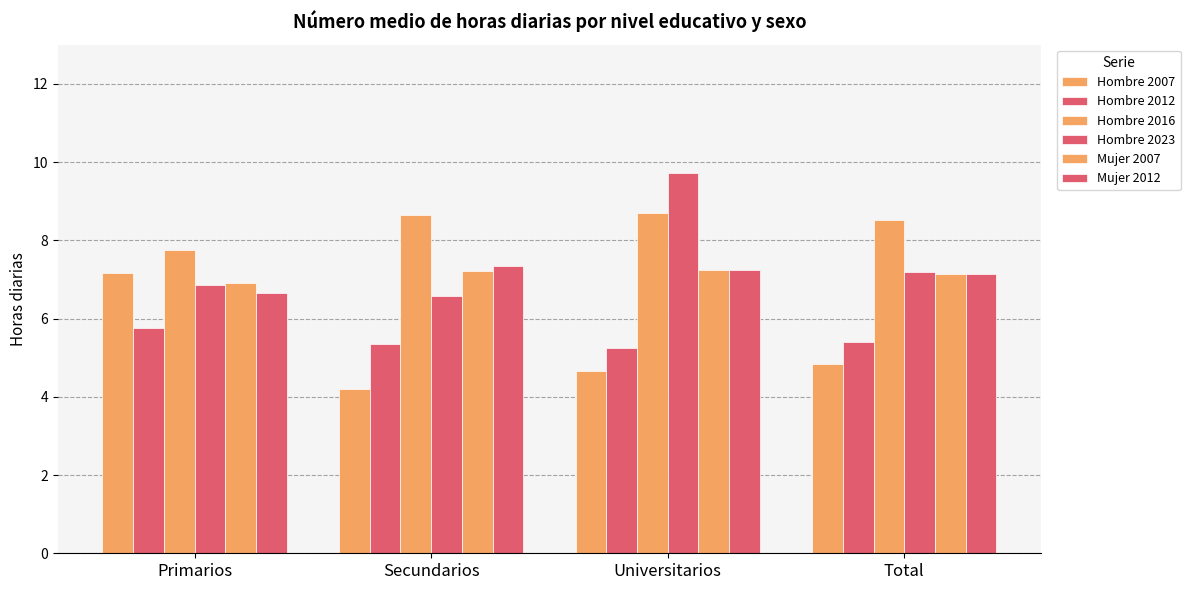

What is the total value across all series at Total?

40.2